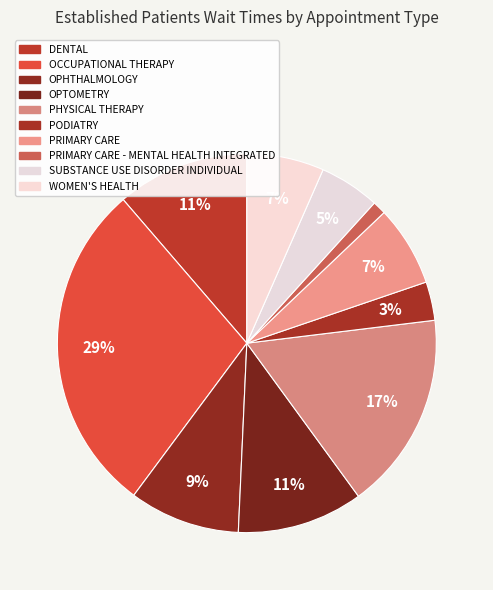

What is the ratio of the value at OPHTHALMOLOGY to the value at WOMEN'S HEALTH?

1.4